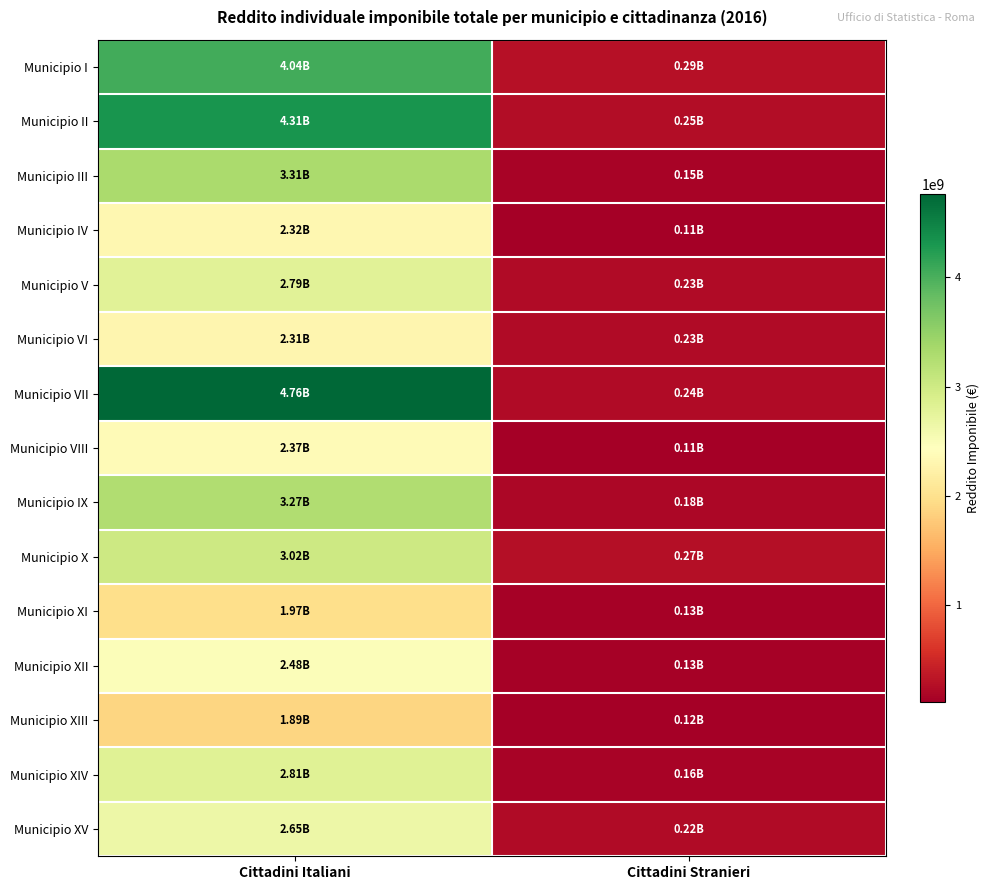

Reading left to right, transcribe all the data shown in this chart.

Municipio I: Cittadini Italiani=4043190149.2	Cittadini Stranieri=290898610.4
Municipio II: Cittadini Italiani=4310443928.8	Cittadini Stranieri=249113213.3
Municipio III: Cittadini Italiani=3313262469.8	Cittadini Stranieri=153864590.5
Municipio IV: Cittadini Italiani=2318064621.2	Cittadini Stranieri=111862792.9
Municipio V: Cittadini Italiani=2791968302.6	Cittadini Stranieri=225837760.2
Municipio VI: Cittadini Italiani=2305973298.5	Cittadini Stranieri=231940129.1
Municipio VII: Cittadini Italiani=4764302815.6	Cittadini Stranieri=236607954.0
Municipio VIII: Cittadini Italiani=2373392376.5	Cittadini Stranieri=110389150.1
Municipio IX: Cittadini Italiani=3268654167.0	Cittadini Stranieri=183445515.5
Municipio X: Cittadini Italiani=3018829894.1	Cittadini Stranieri=271507326.8
Municipio XI: Cittadini Italiani=1974647185.2	Cittadini Stranieri=132565312.3
Municipio XII: Cittadini Italiani=2479874511.2	Cittadini Stranieri=131615157.9
Municipio XIII: Cittadini Italiani=1888160016.7	Cittadini Stranieri=118828834.4
Municipio XIV: Cittadini Italiani=2808344524.1	Cittadini Stranieri=163547953.5
Municipio XV: Cittadini Italiani=2646032344.8	Cittadini Stranieri=222644192.8